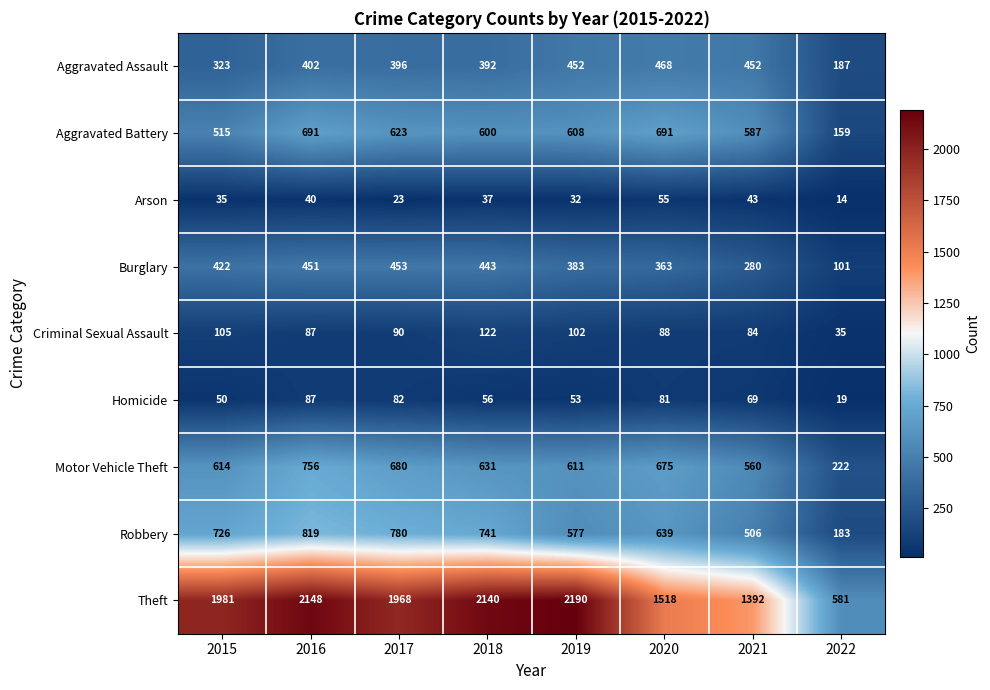

What is the lowest value of the Aggravated Assault series?

187